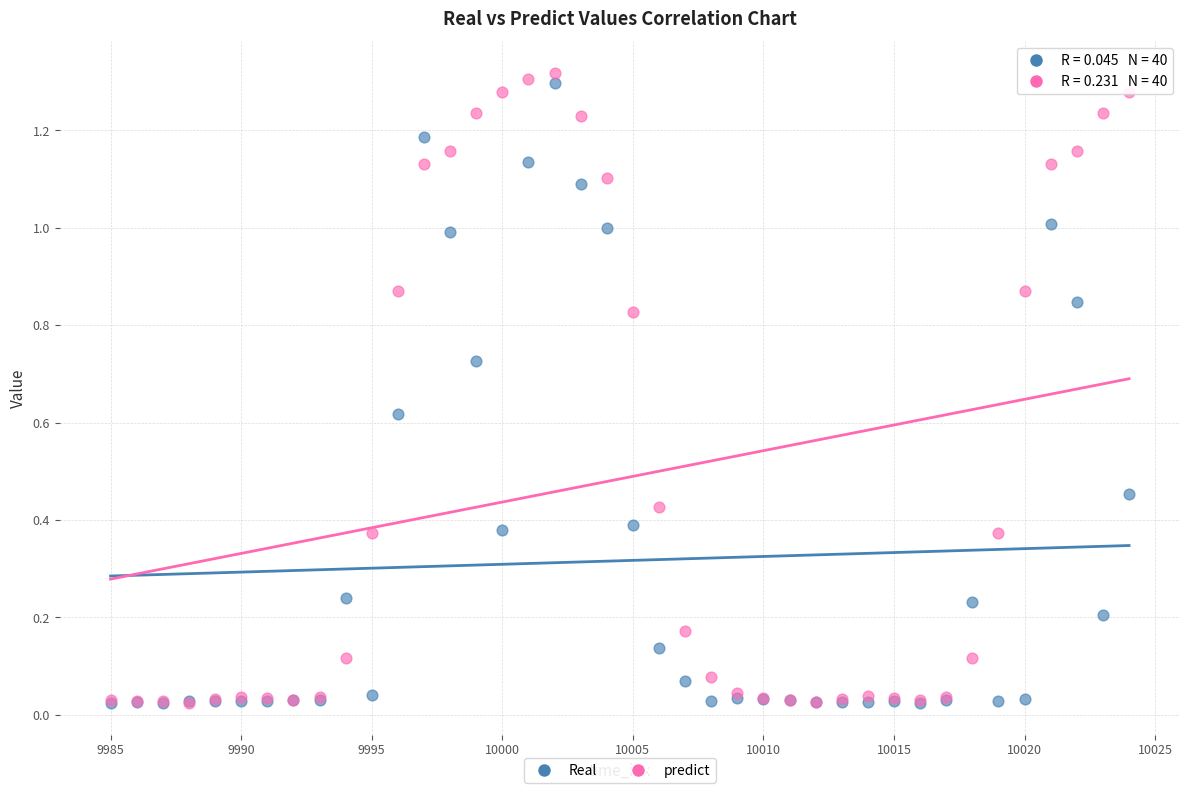

What are all the series names shown in the legend?

Real, predict